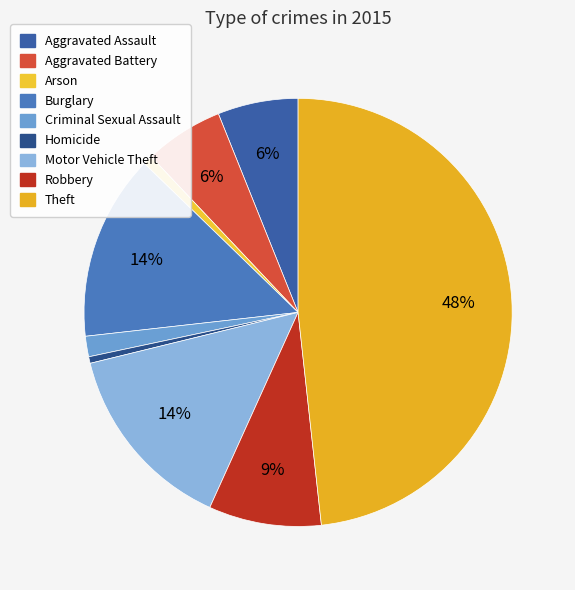

To the nearest percent, what percentage of the pie is Arson?

1%